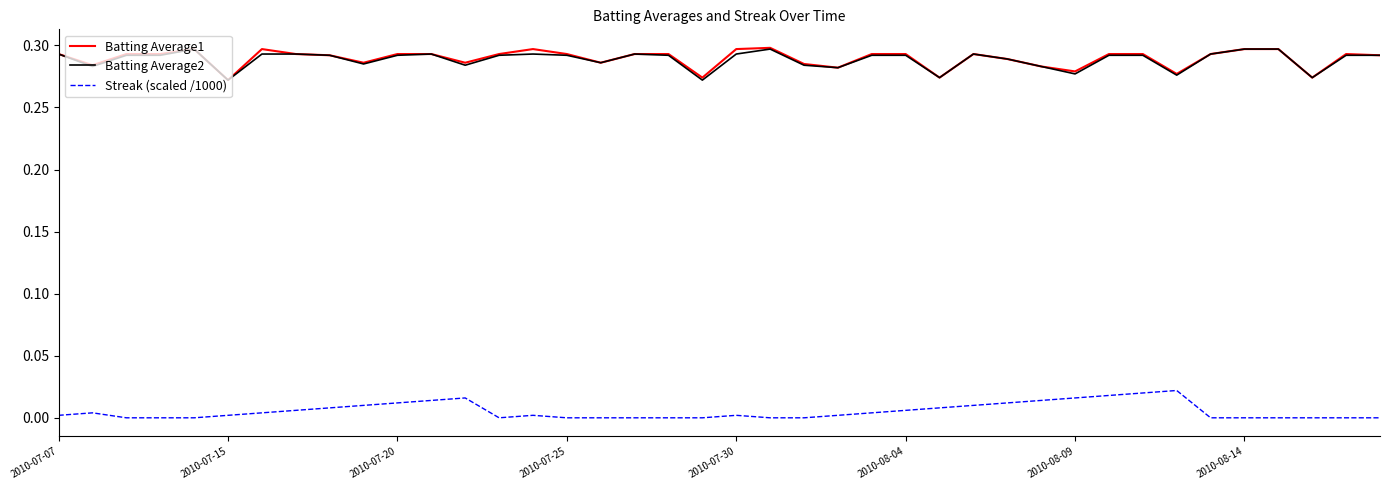

True or false: Streak (scaled /1000) and Batting Average1 intersect in this chart.

False